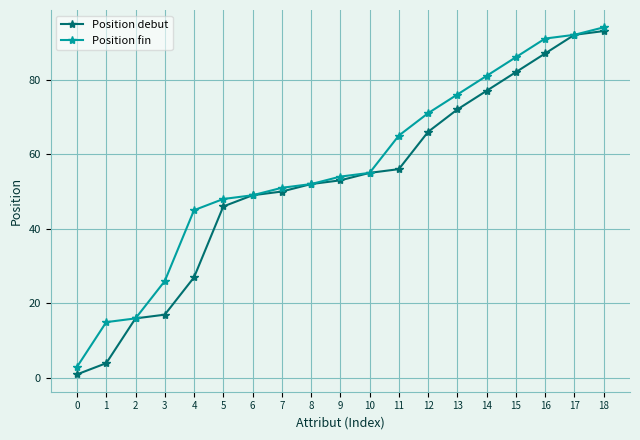

What is the maximum value for Position debut?

93